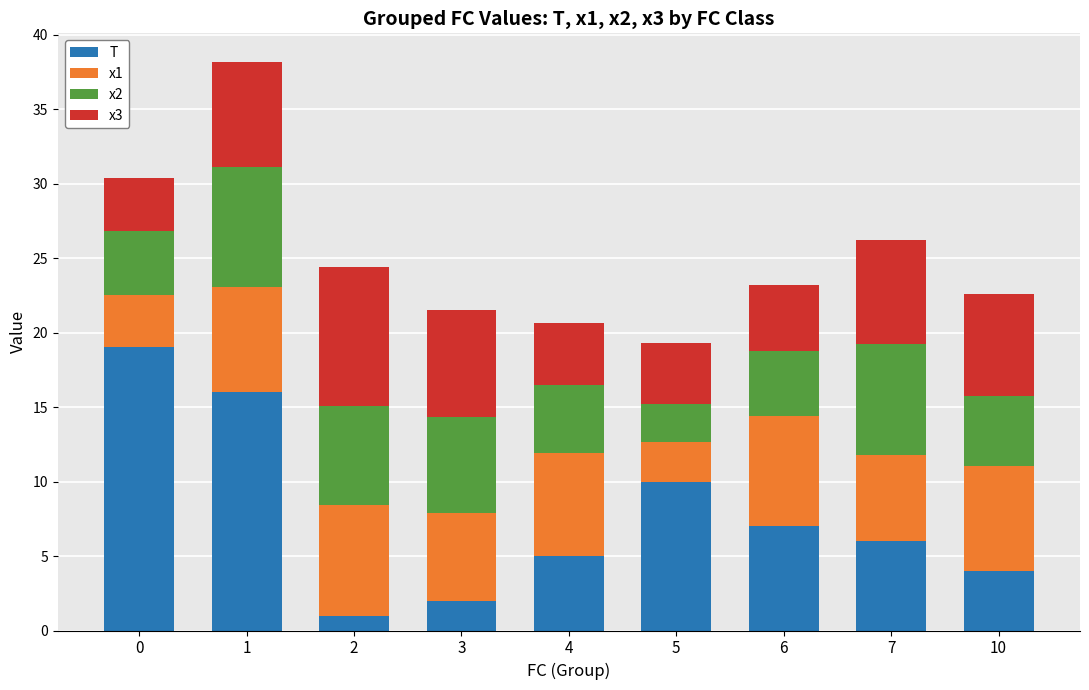

Count the number of data series in this chart.

4